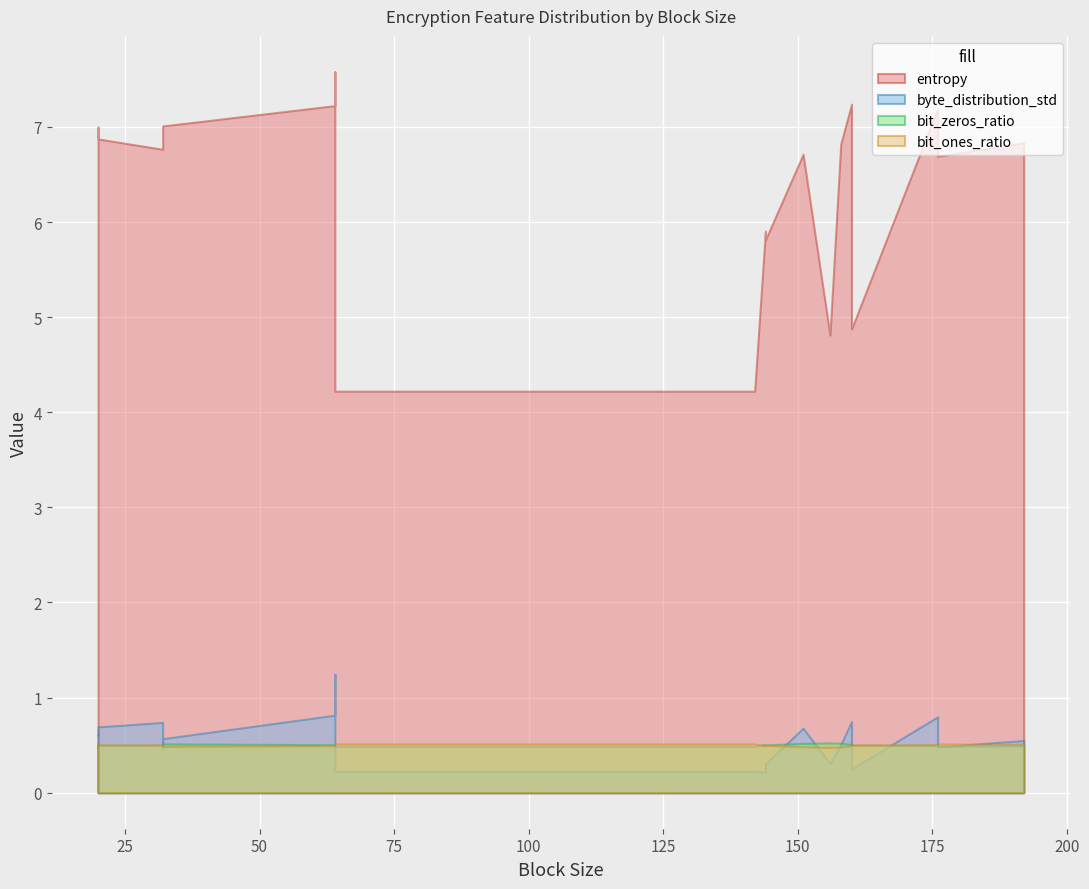

Does the chart display data point markers on the line(s)?

No